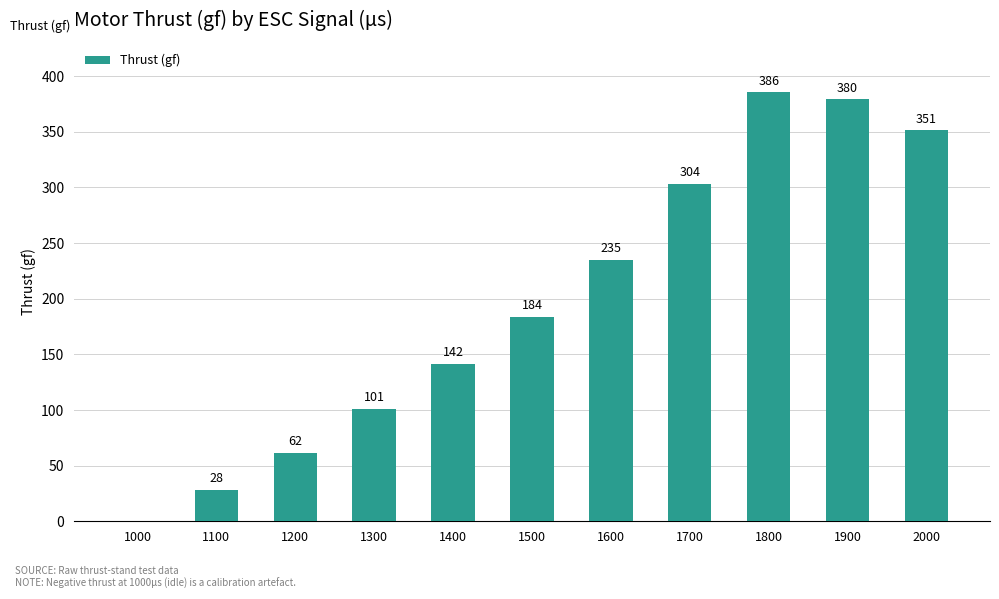

At which category does the chart reach its peak across all series?

1800